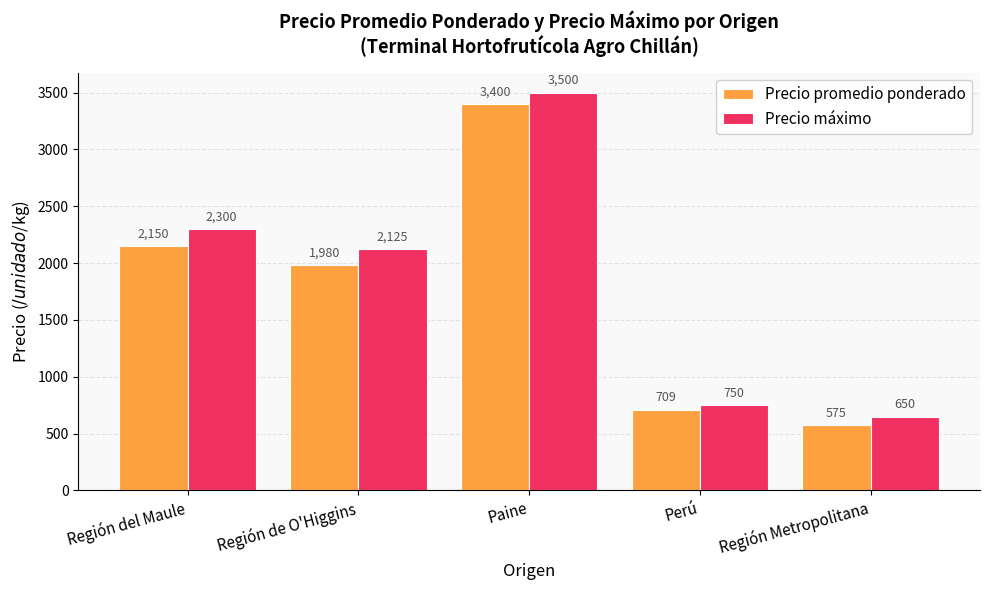

At which label does Precio promedio ponderado reach its minimum?

Región Metropolitana